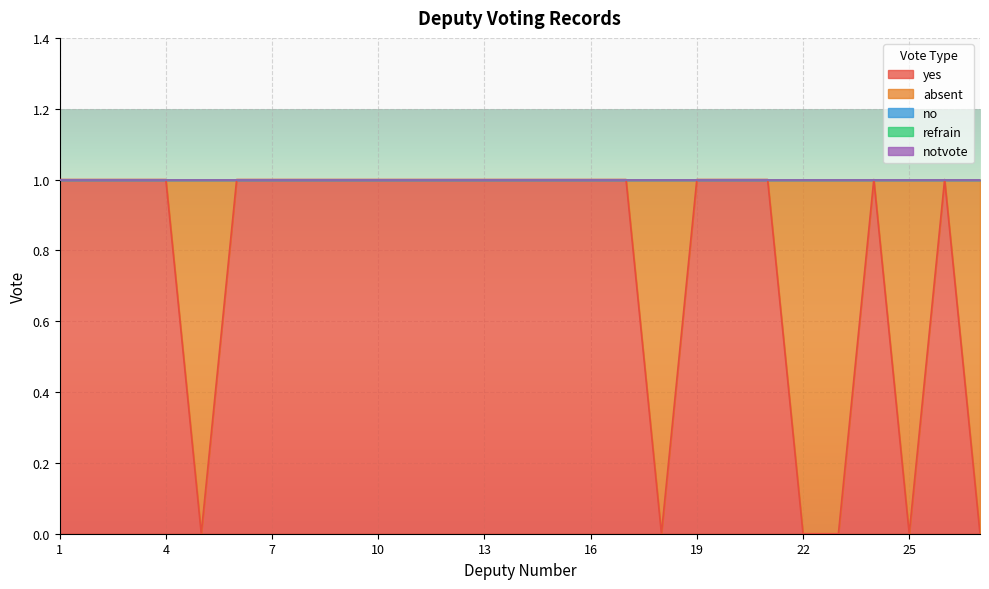

What is the difference between the second highest and second lowest values in the absent series?

1